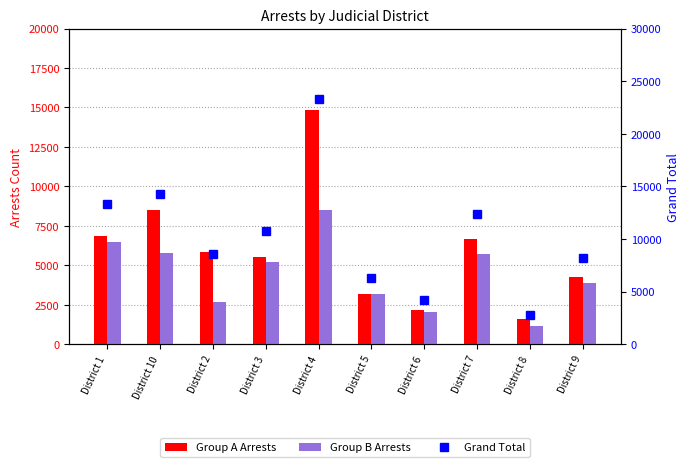

Are the bars horizontal?

No